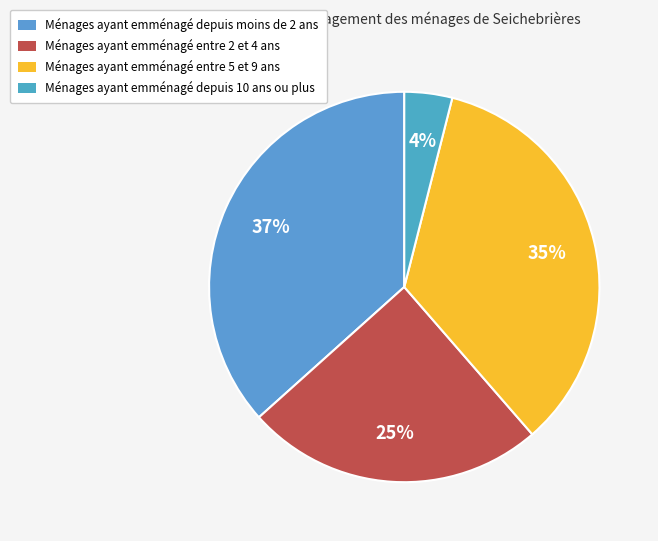

Which category has the smallest portion of the pie?

Ménages ayant emménagé depuis 10 ans ou plus